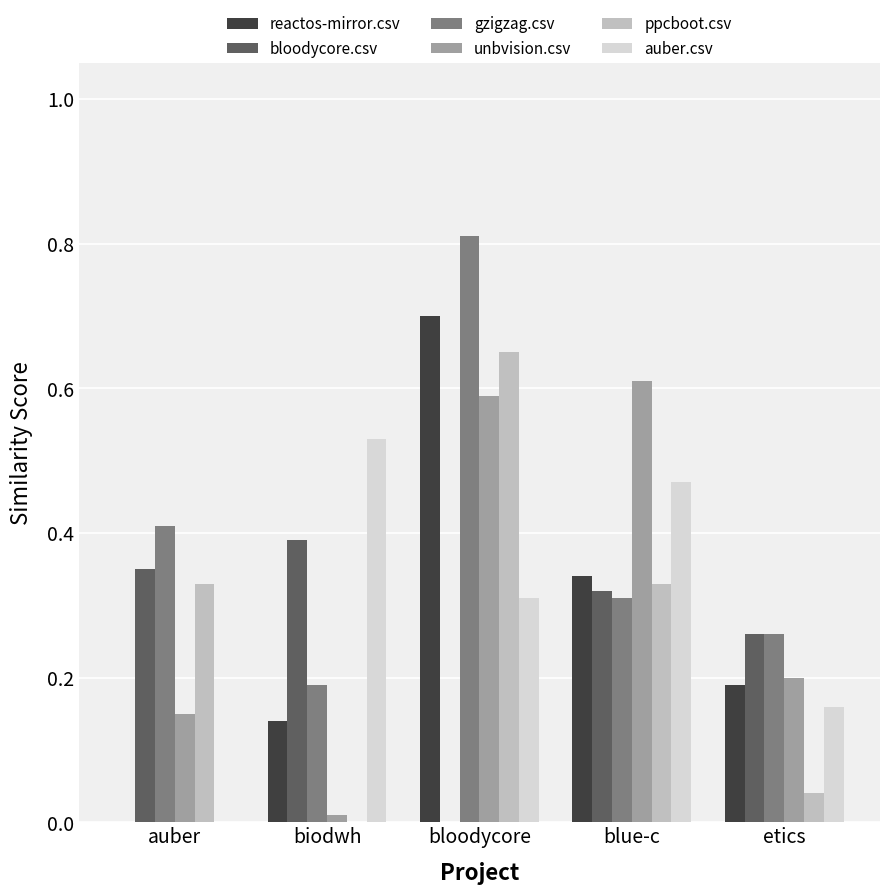

What is the total value across all series at auber?

1.2